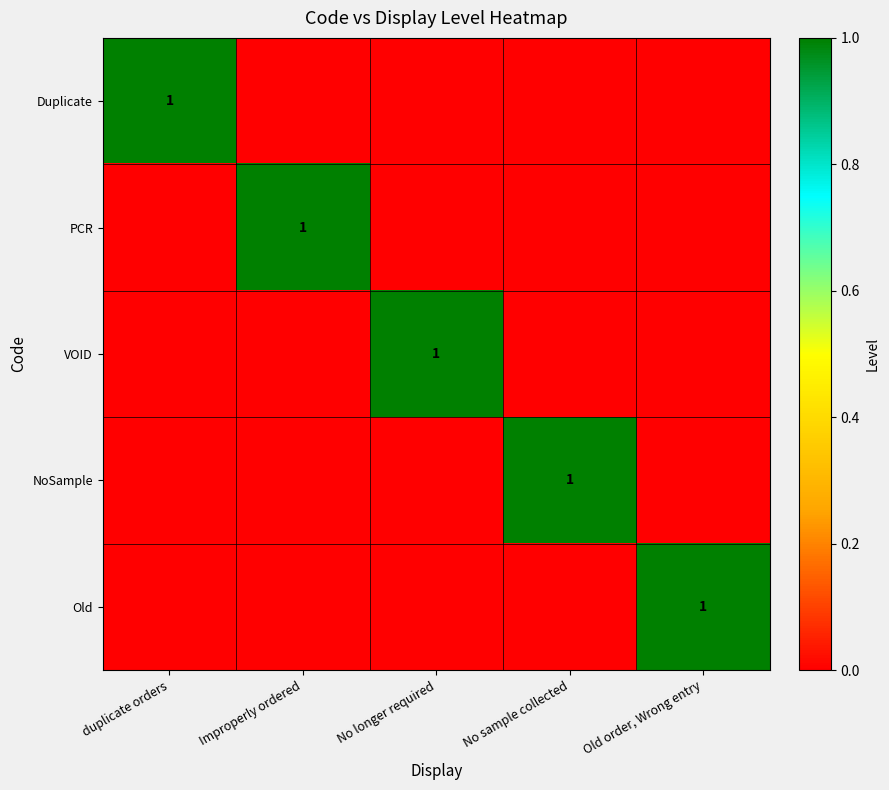

What is the difference between the highest and lowest values at No sample collected?

1